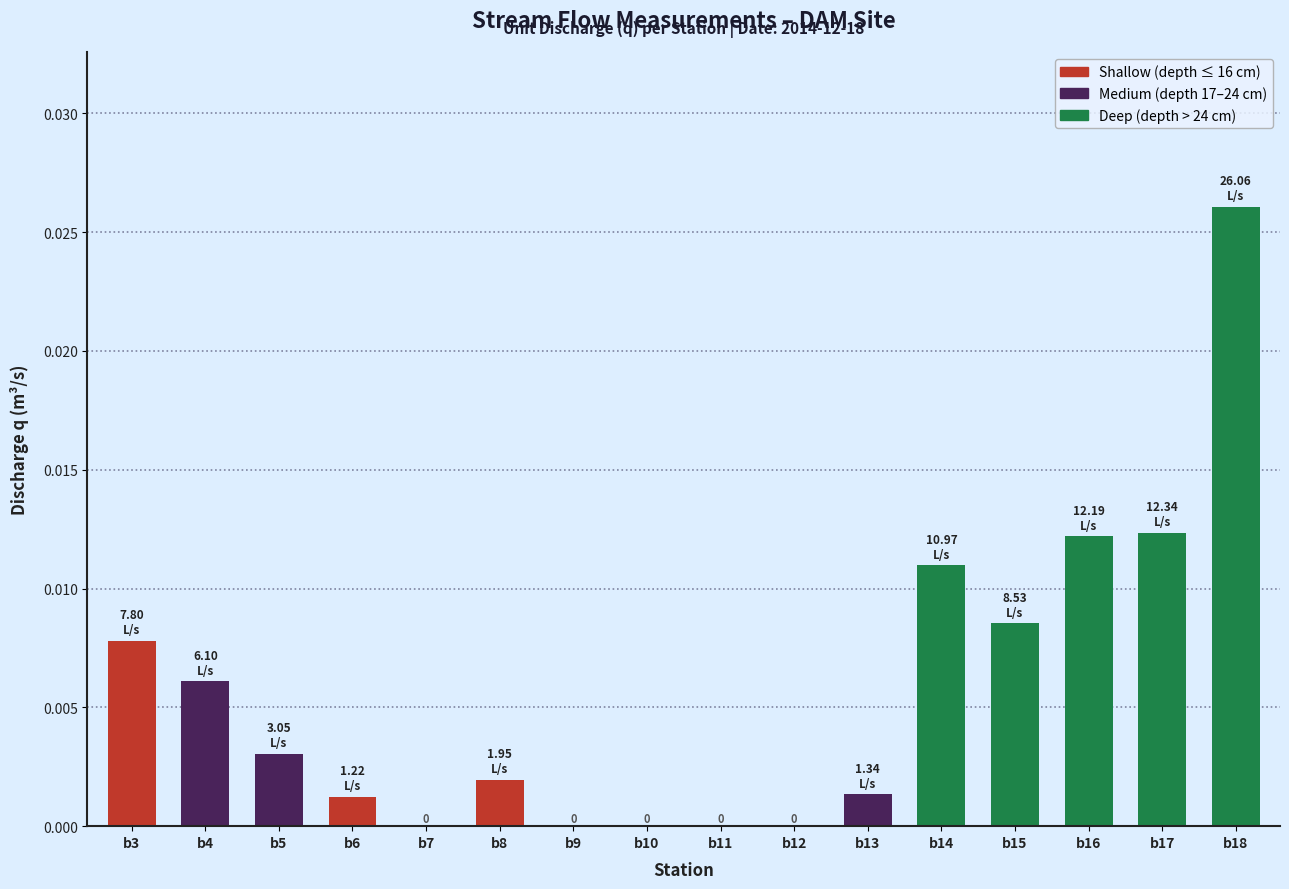

Which has a higher value, b15 or b14?

b14